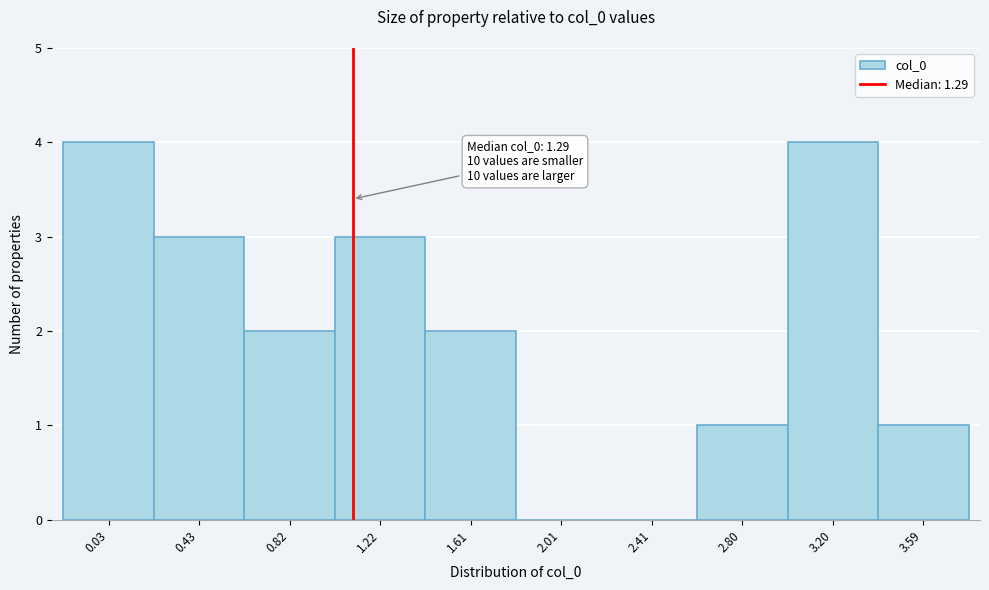

Reading left to right, list all the values displayed in this chart.

0.03=4	0.43=3	0.82=2	1.22=3	1.61=2	2.01=0	2.41=0	2.80=1	3.20=4	3.59=1